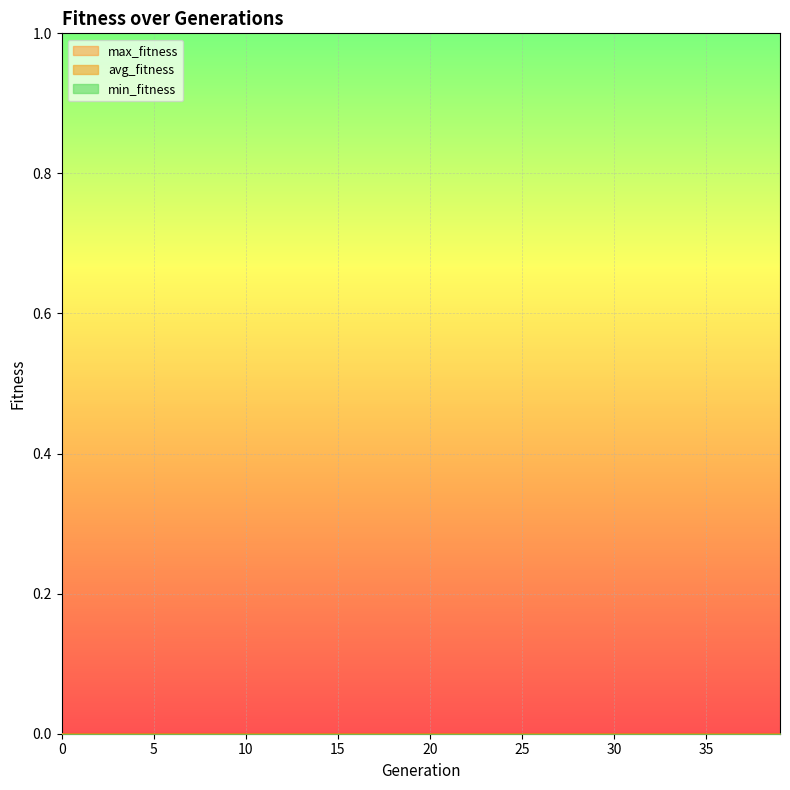

True or false: min_fitness and avg_fitness cross at least once.

False